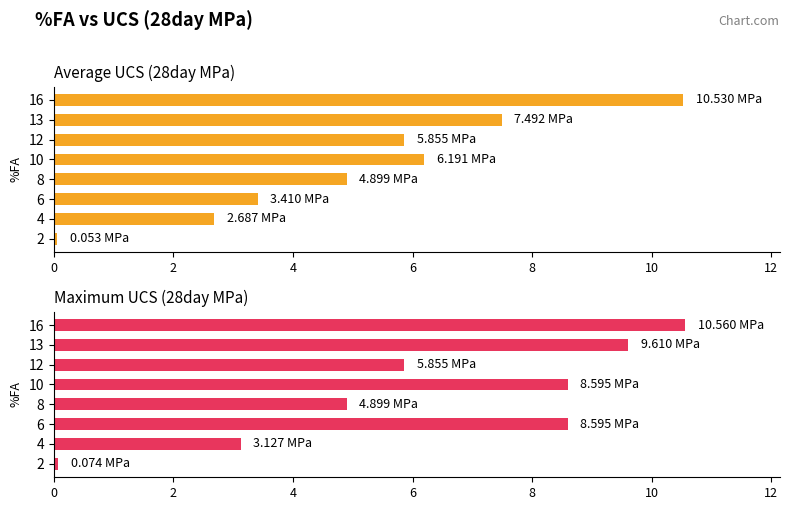

What is the sum of all Average UCS values?

41.1